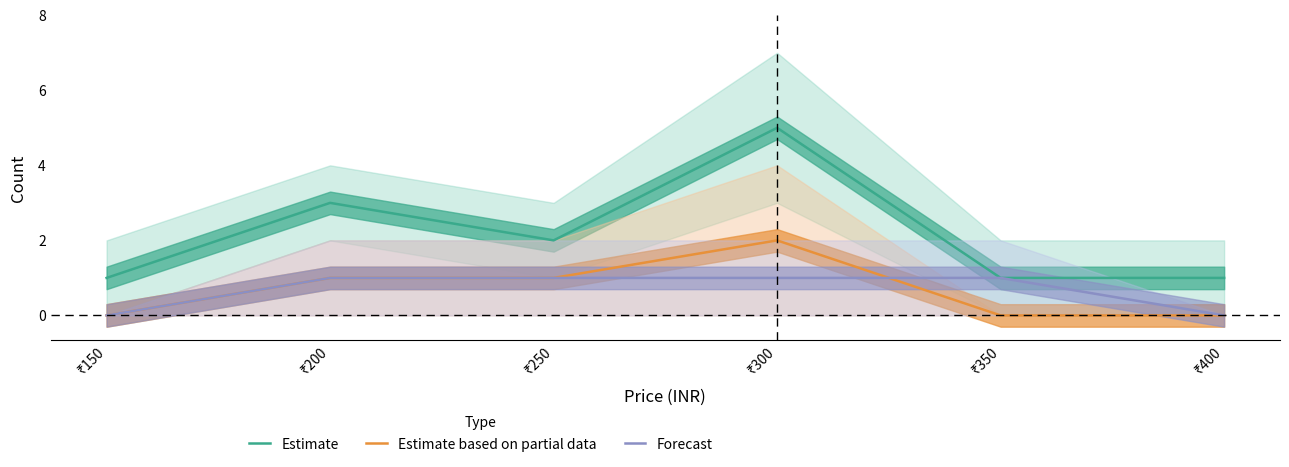

What is the value of the Forecast point at the 4th from the left?

1